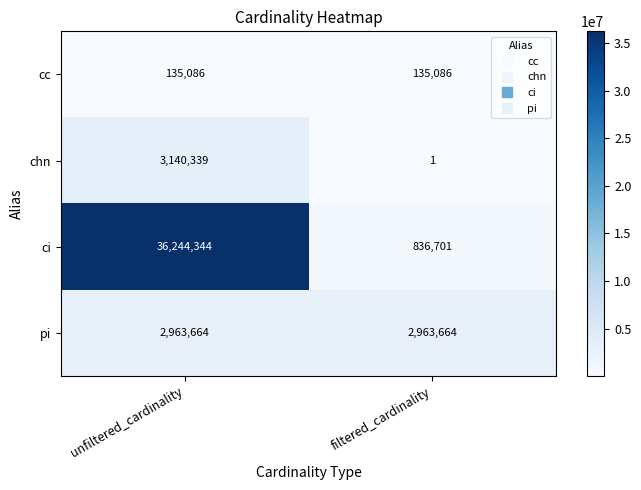

Reading right to left, extract all data points from this chart.

cc: filtered_cardinality=135086	unfiltered_cardinality=135086
chn: filtered_cardinality=1	unfiltered_cardinality=3140339
ci: filtered_cardinality=836701	unfiltered_cardinality=36244344
pi: filtered_cardinality=2963664	unfiltered_cardinality=2963664